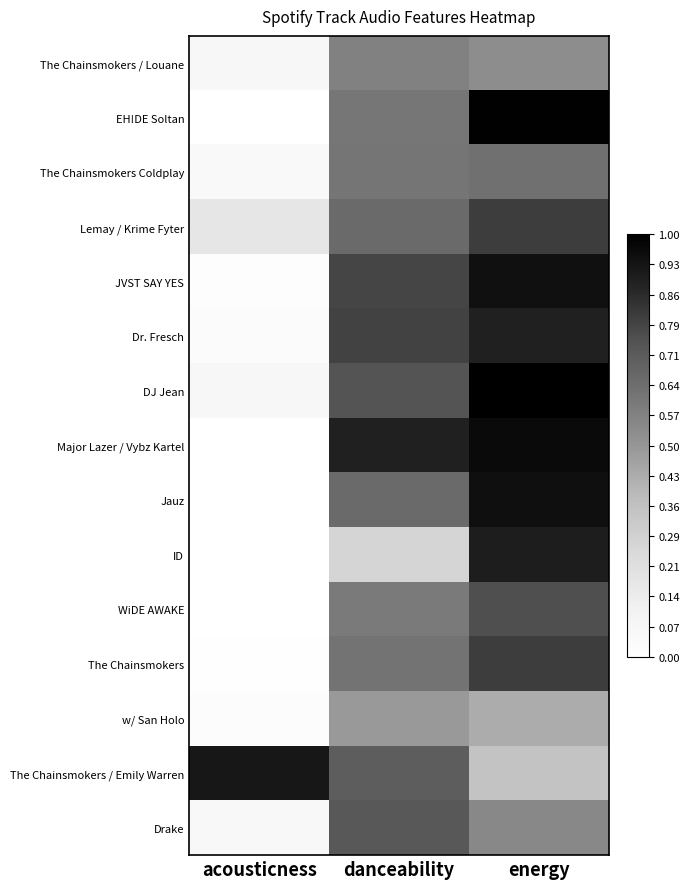

How many distinct data groups are displayed?

15